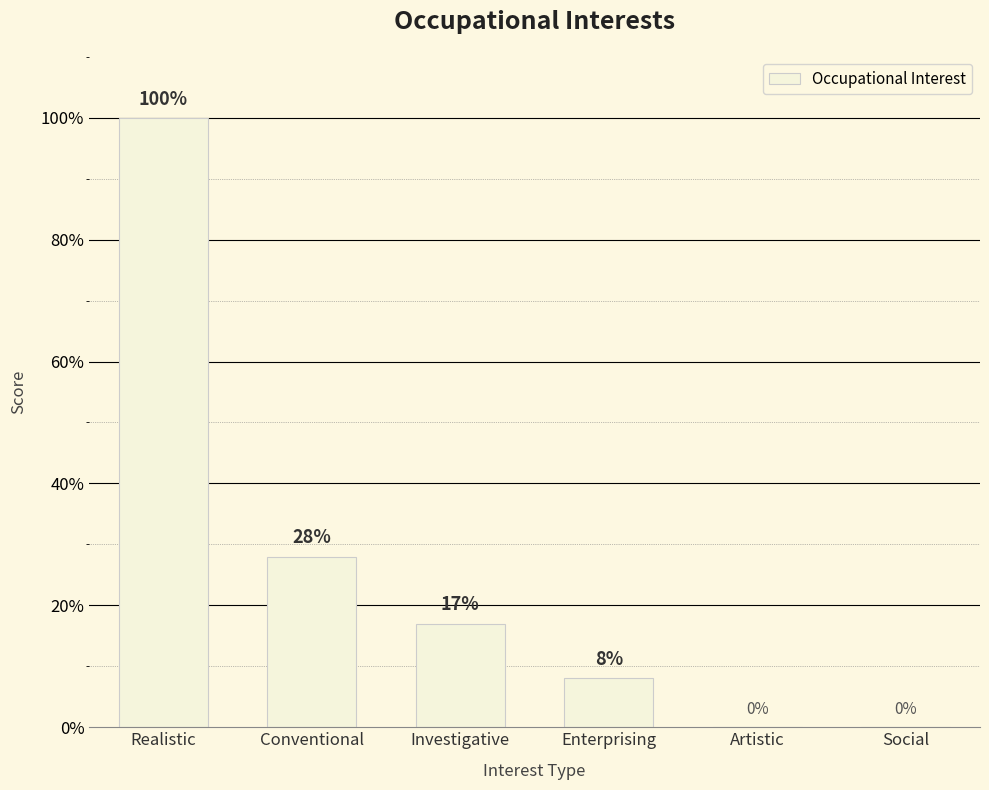

What is the sum of the values at Social and Conventional?

28